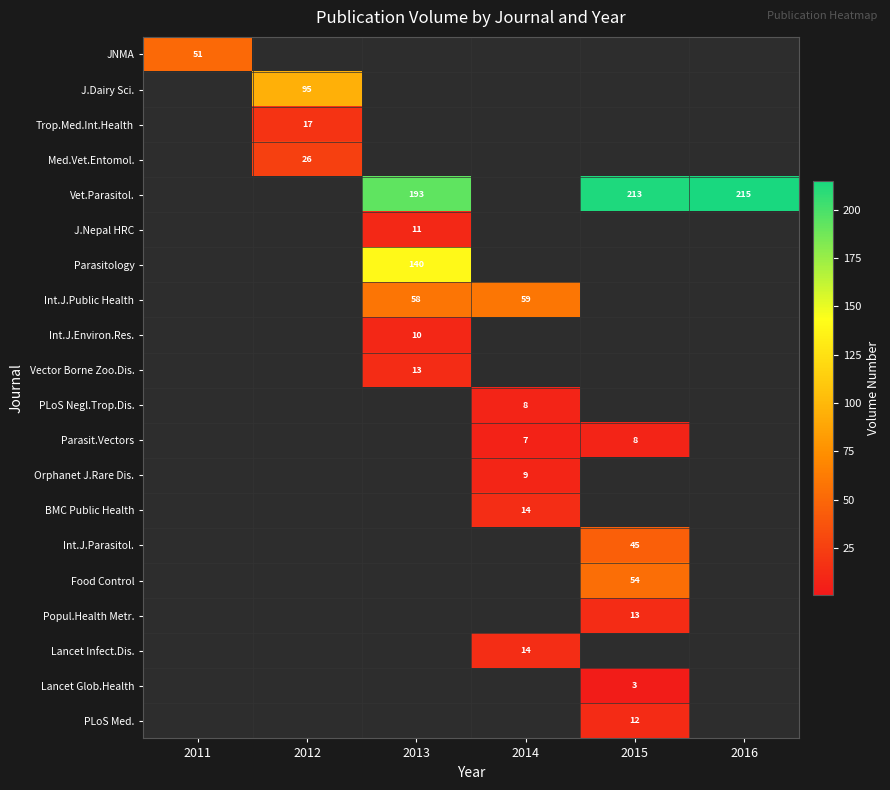

The Vet.Parasitol. series shows 193 at 2013. True or false?

True